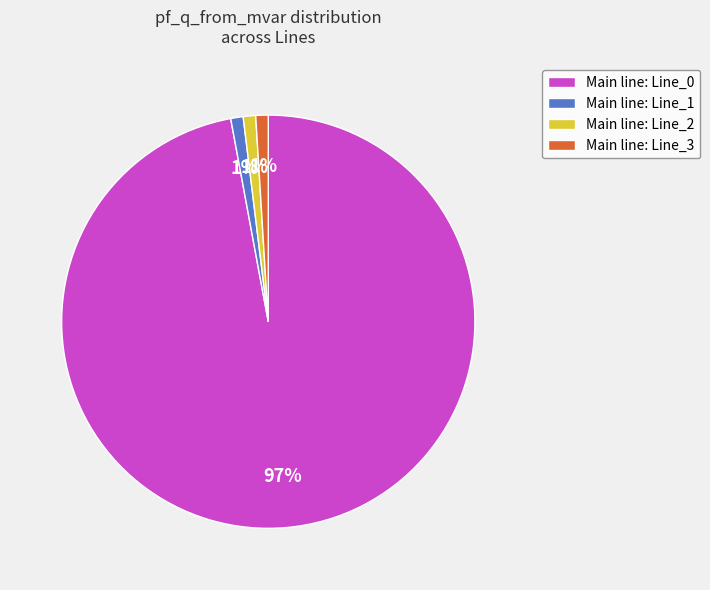

What is the largest slice in the pie chart?

Main line: Line_0